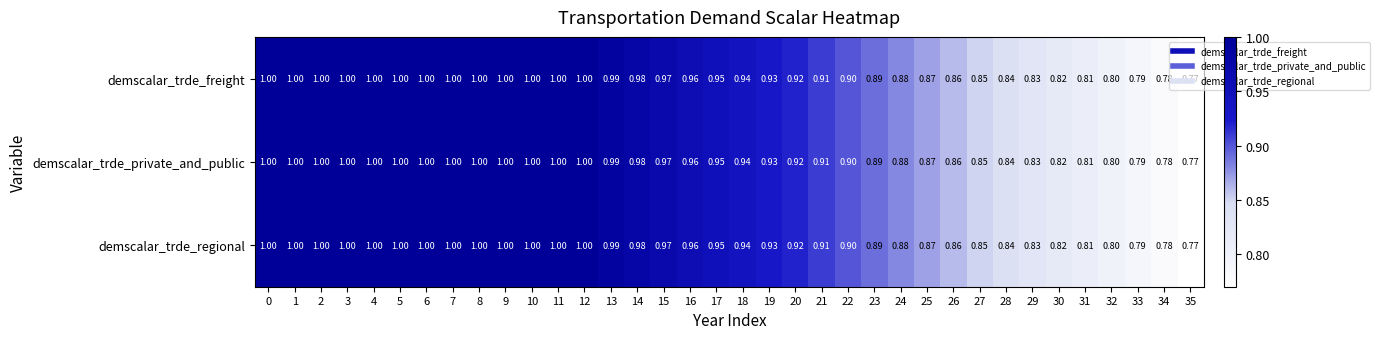

Is the value of demscalar_trde_private_and_public at 31 greater than the value of demscalar_trde_regional at 32?

Yes